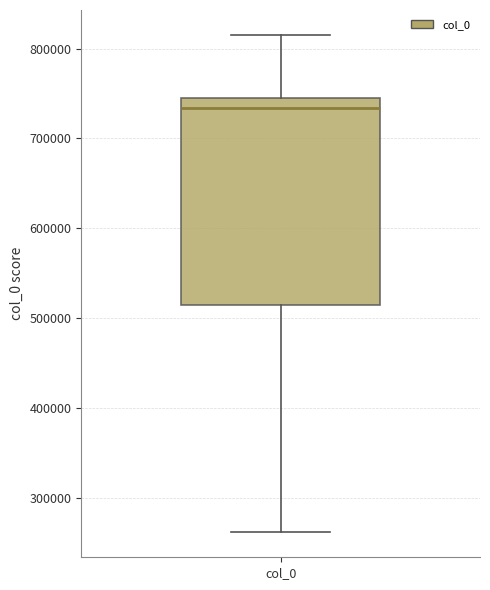

Where does the upper whisker of the box for col_0 end on the y-axis? The values are not printed on the chart, so give them approximately, as read against the axis.

820000